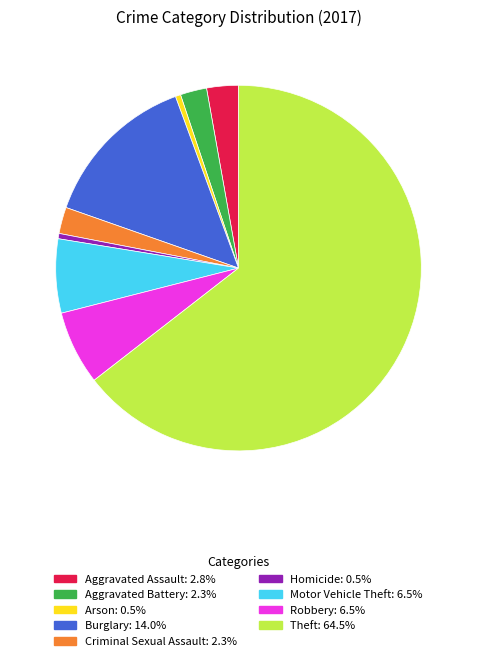

Approximately how many times larger is the value at Arson compared to Homicide?

1.0